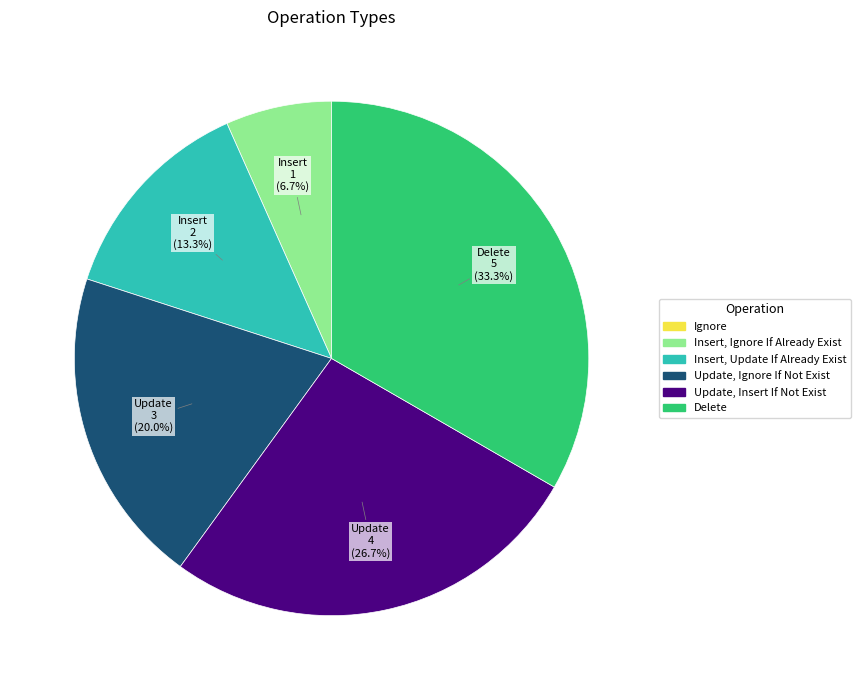

Is it true that Update, Insert If Not Exist is 22% of the pie?

False